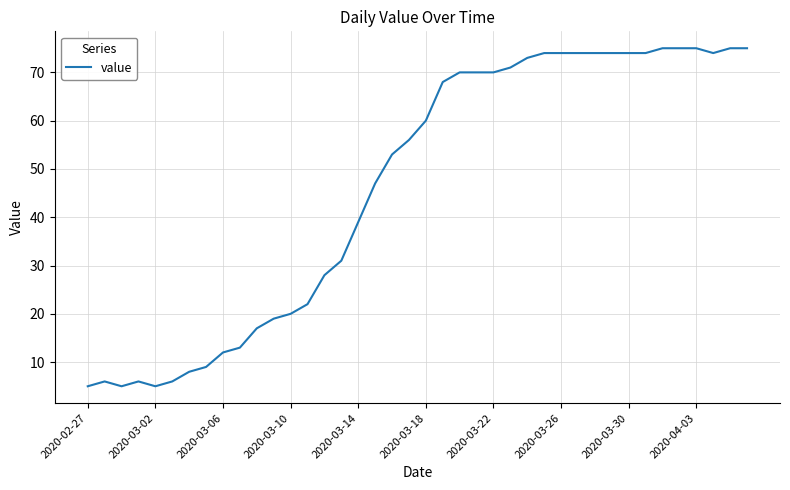

What is the smallest value displayed?

5